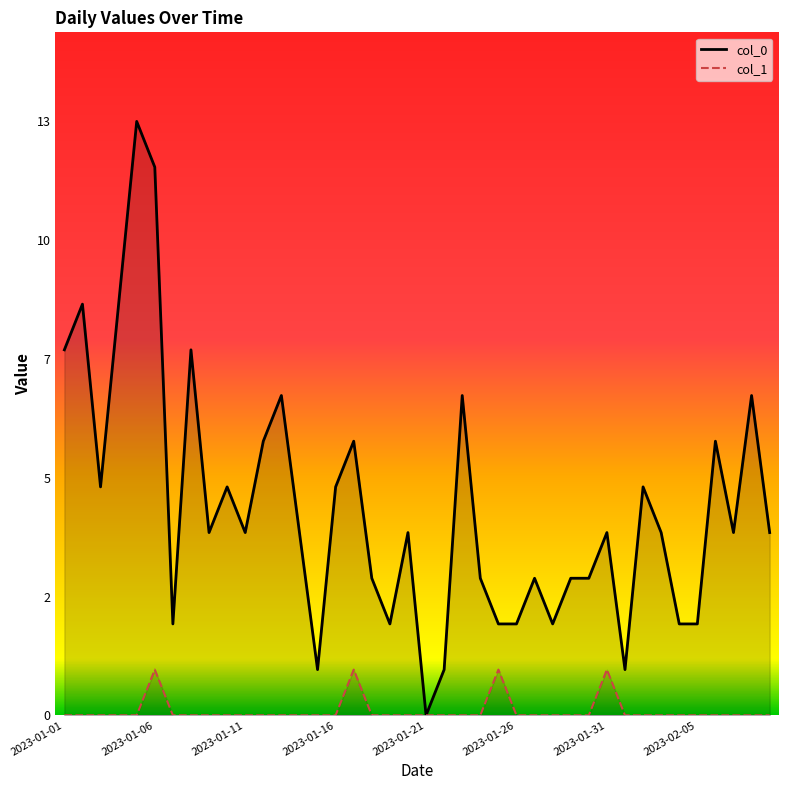

Is the value of col_0_line at 9 greater than the value of col_1_line at 2023-01-11?

Yes